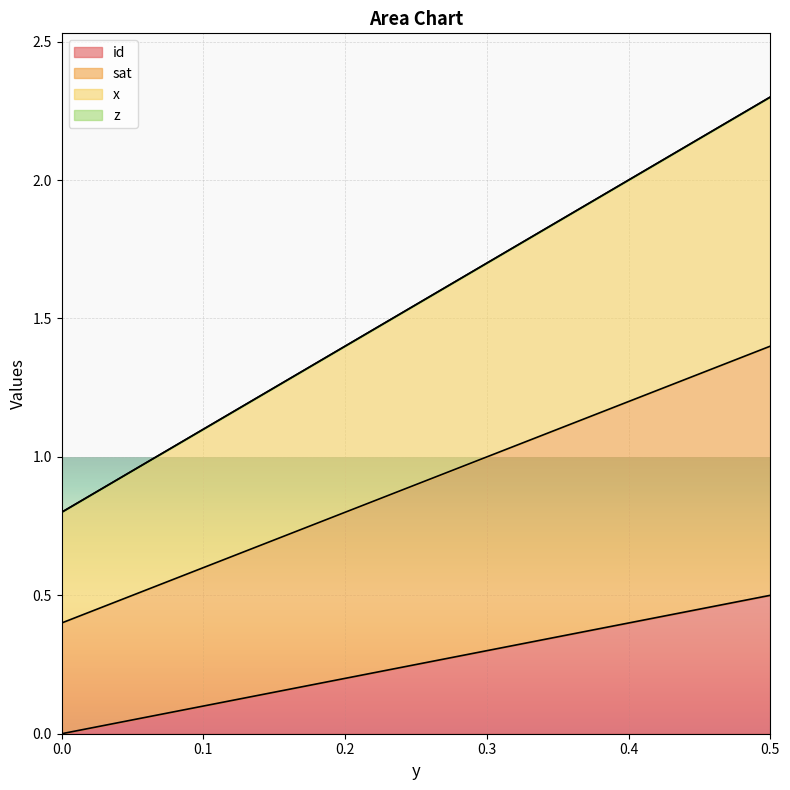

True or false: id has more than 2 points higher than both neighbors.

False